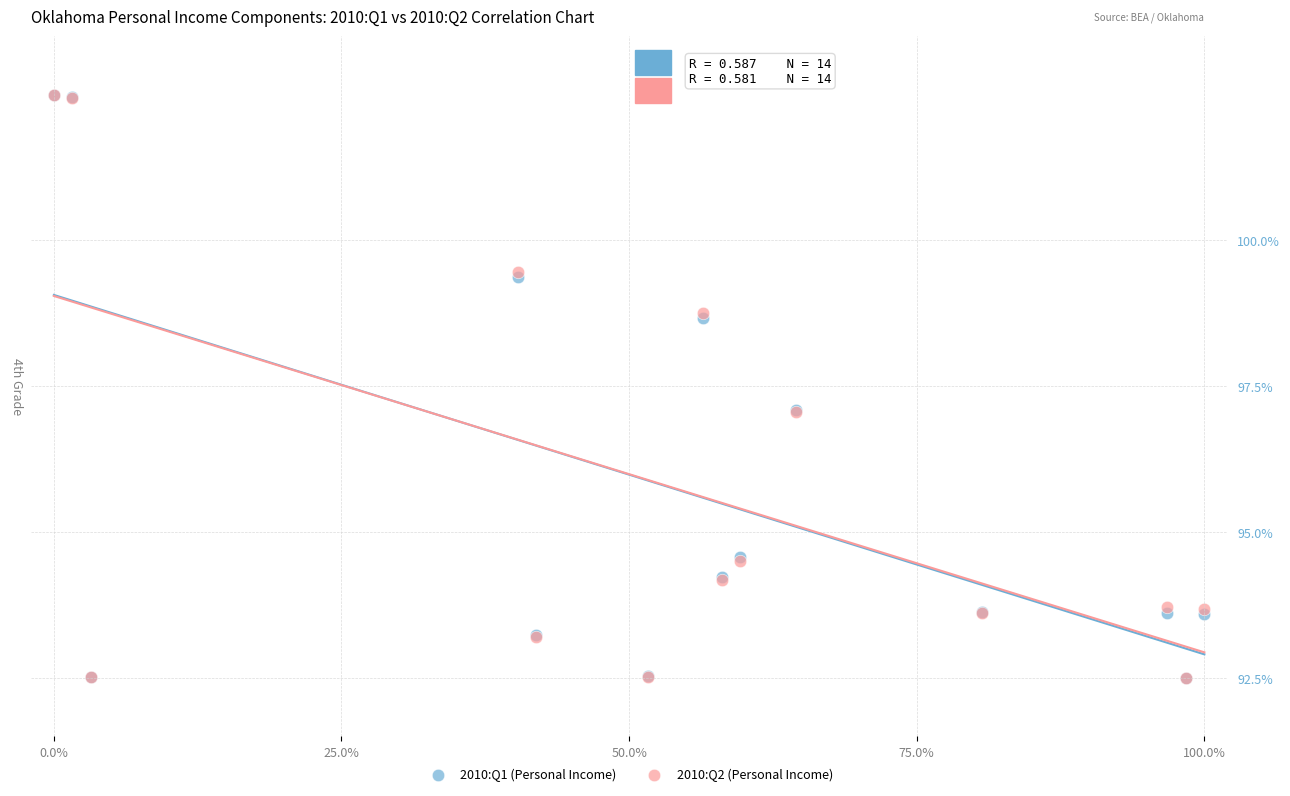

What are all the series names shown in the legend?

2010:Q1 (Personal Income), 2010:Q2 (Personal Income)